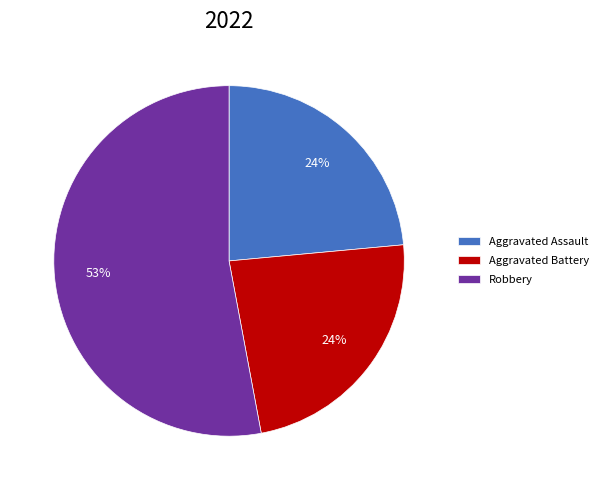

True or false: Aggravated Battery accounts for 24% of the total.

True